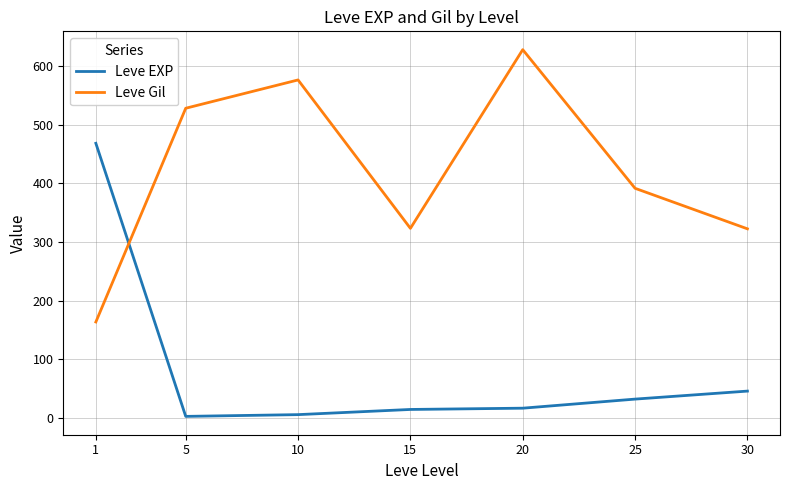

What is the sum of all Leve Gil values?

2934.3